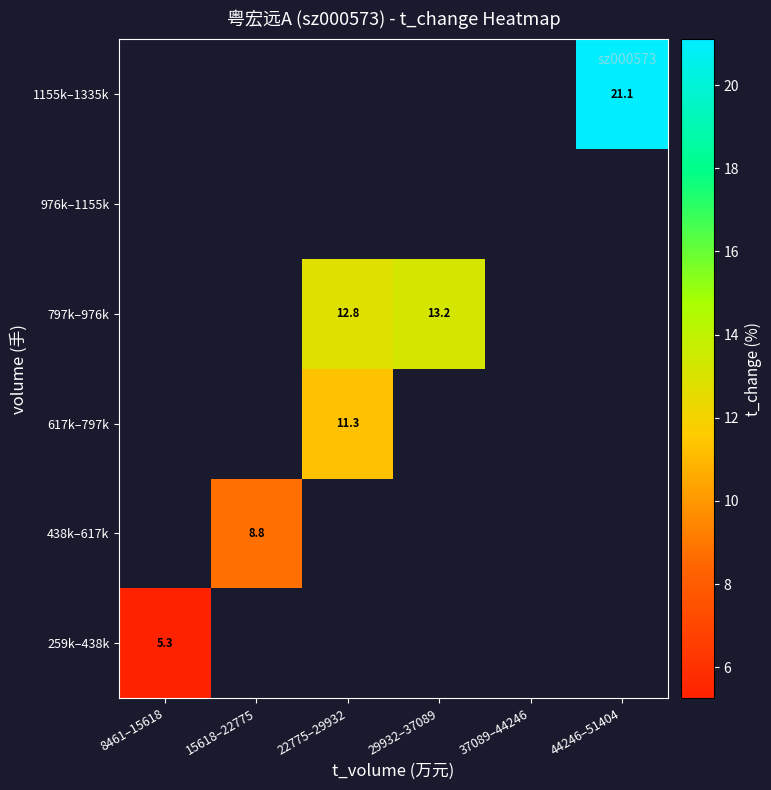

List the series in order of their overall mean, highest first.

259k–438k, 438k–617k, 617k–797k, 797k–976k, 976k–1155k, 1155k–1335k